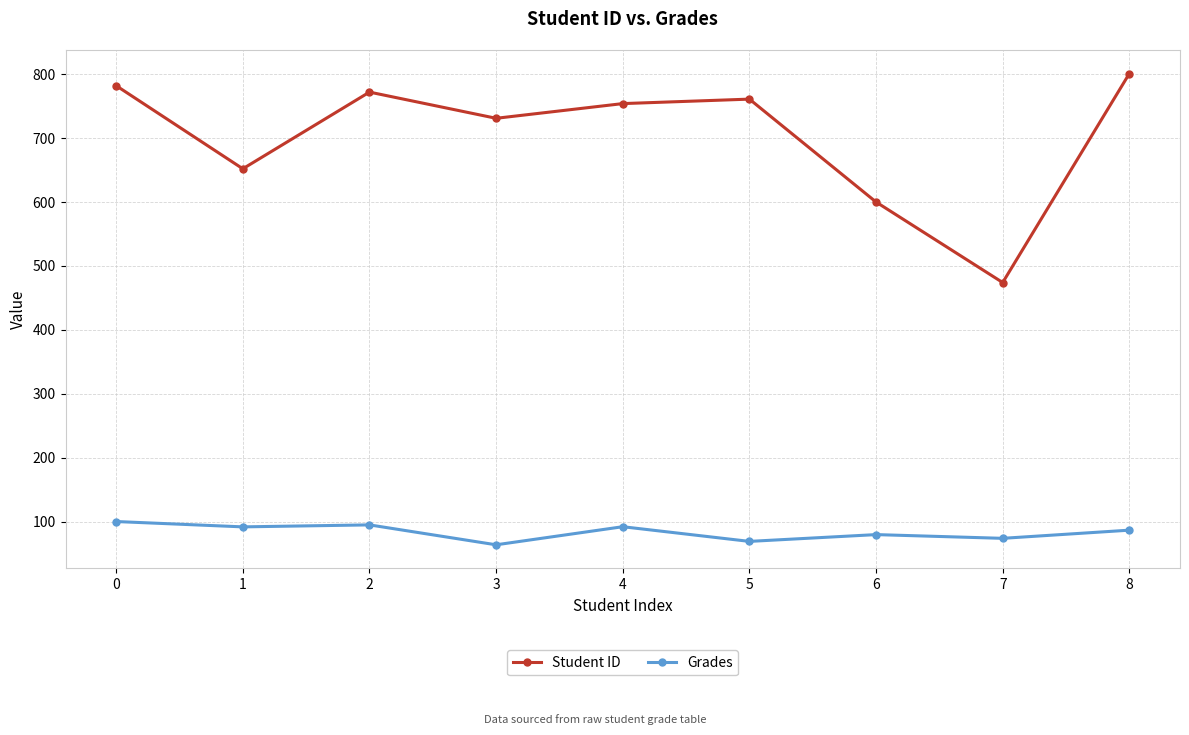

The value of Student ID at 6 is 600.0. True or false?

True